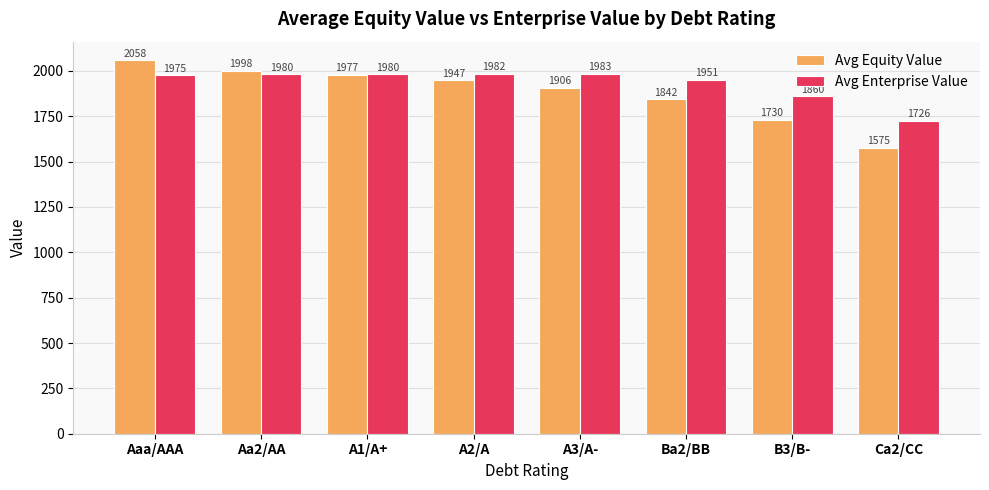

At how many categories does at least one series exceed 1893?

6